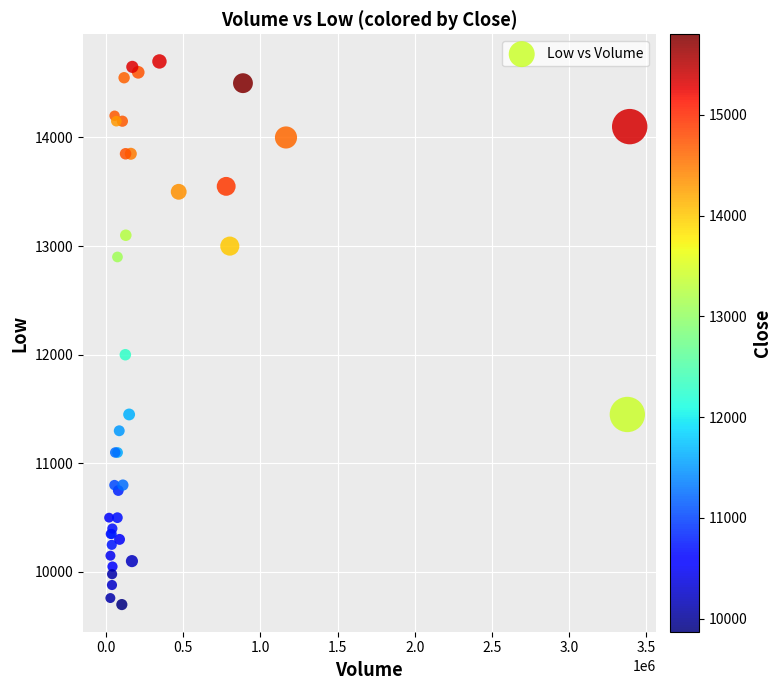

What Y value in the scatter plot is closest to 12200?

12000